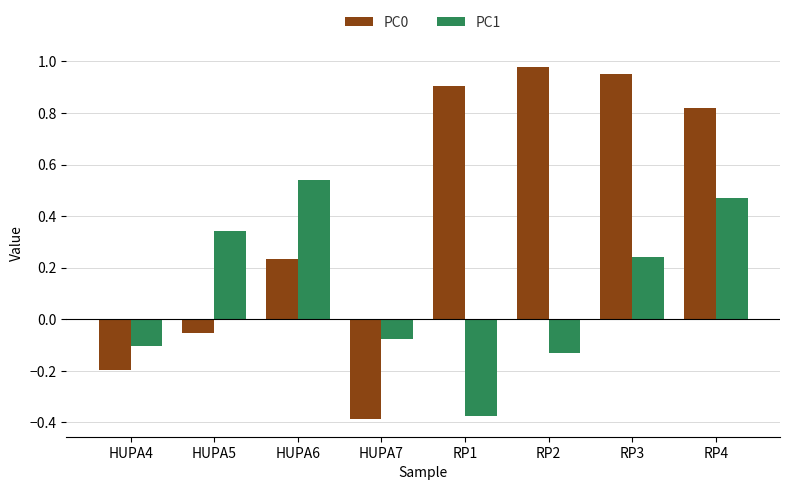

Rank the series by their average value, from highest to lowest.

PC0, PC1